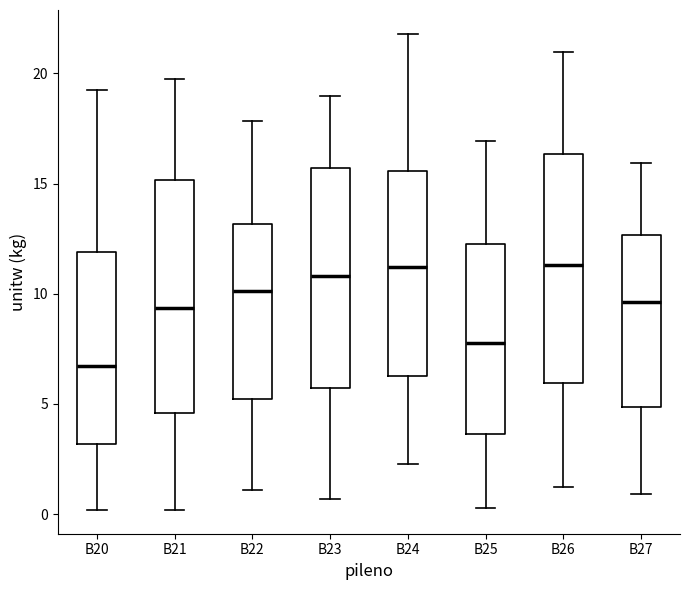

Where does the lower whisker of the box for B27 end on the y-axis? The values are not printed on the chart, so give them approximately, as read against the axis.

1.0